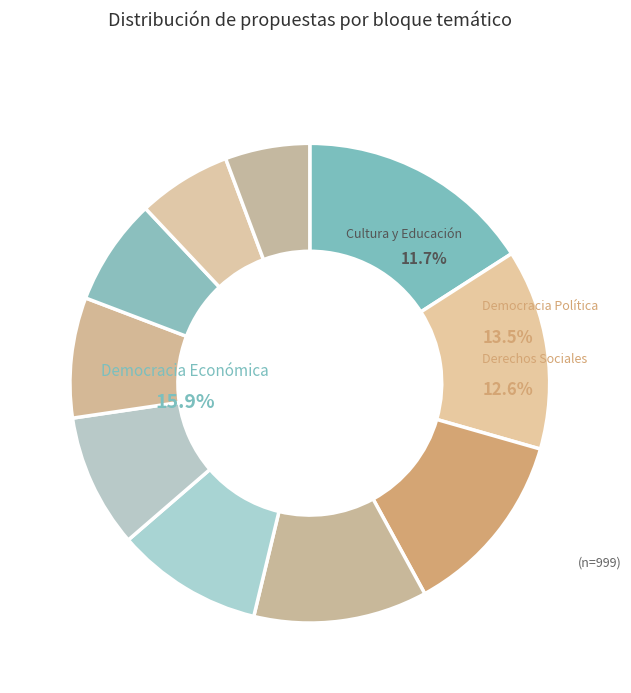

Rank the categories by value from lowest to highest.

Sanidad, Igualdad, Internacional, Economía y Empresa, Justicia y Seguridad, Medio Ambiente, Cultura y Educación, Derechos Sociales, Democracia Política, Democracia Económica